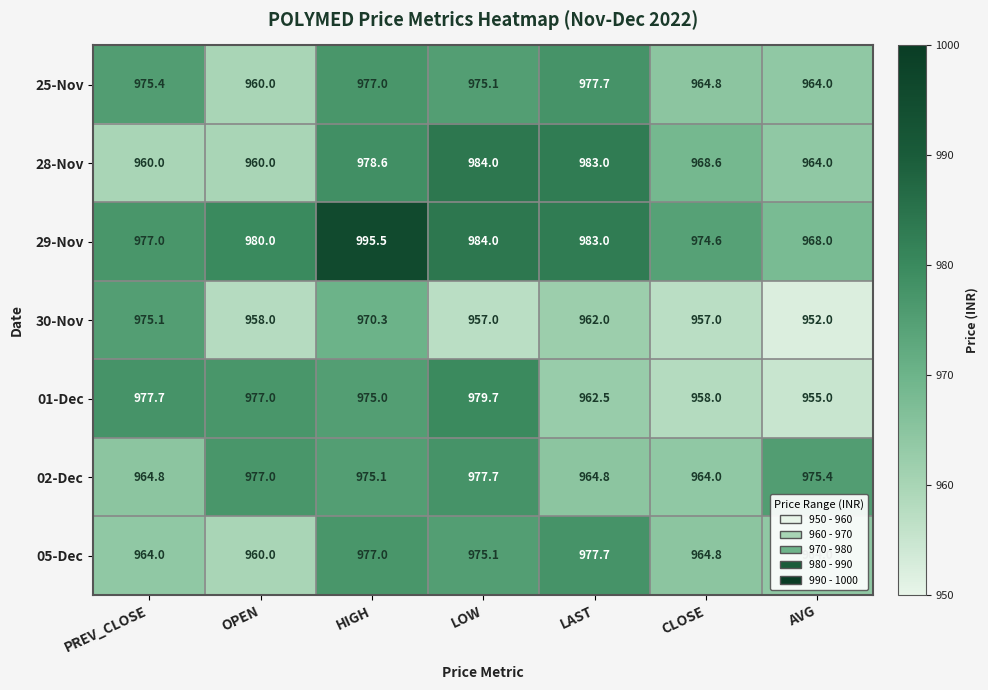

What is the sum of all 05-Dec values?

6782.6